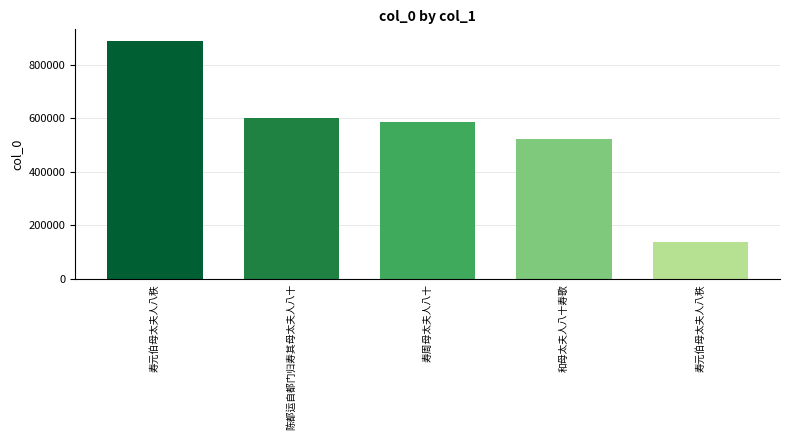

How many values are below 587080?

2